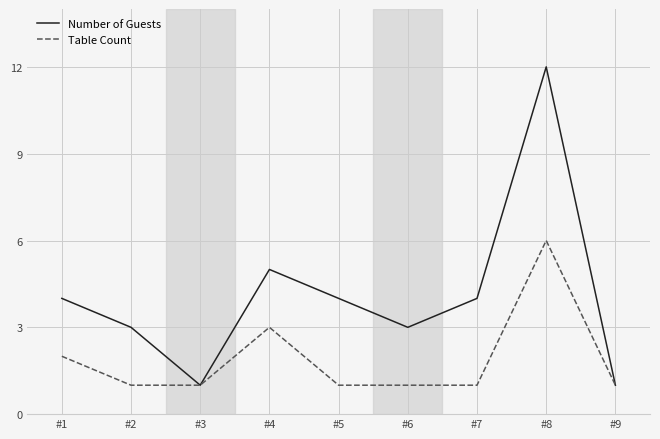

Does the chart have visible grid lines?

Yes